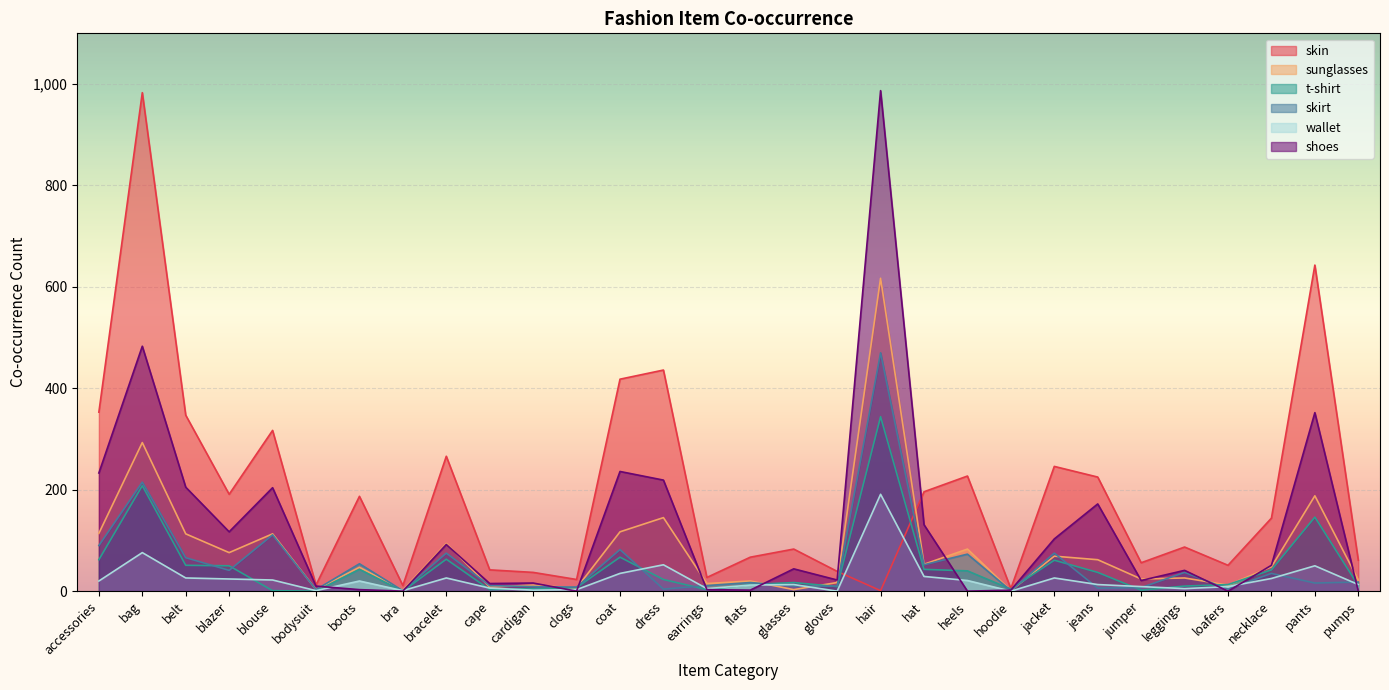

What position from the left is flats?

16